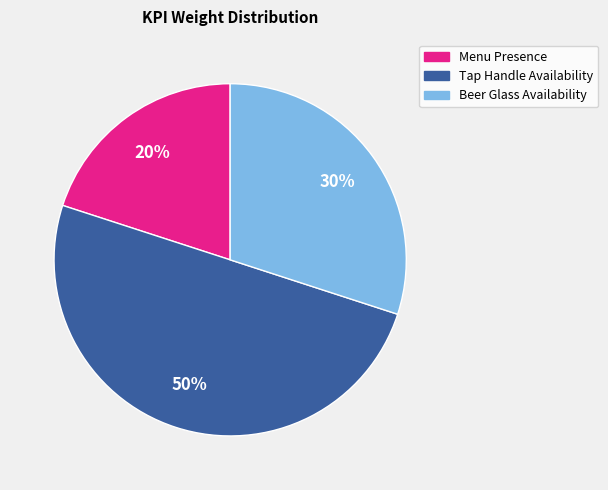

Which slice is the smallest?

Menu Presence